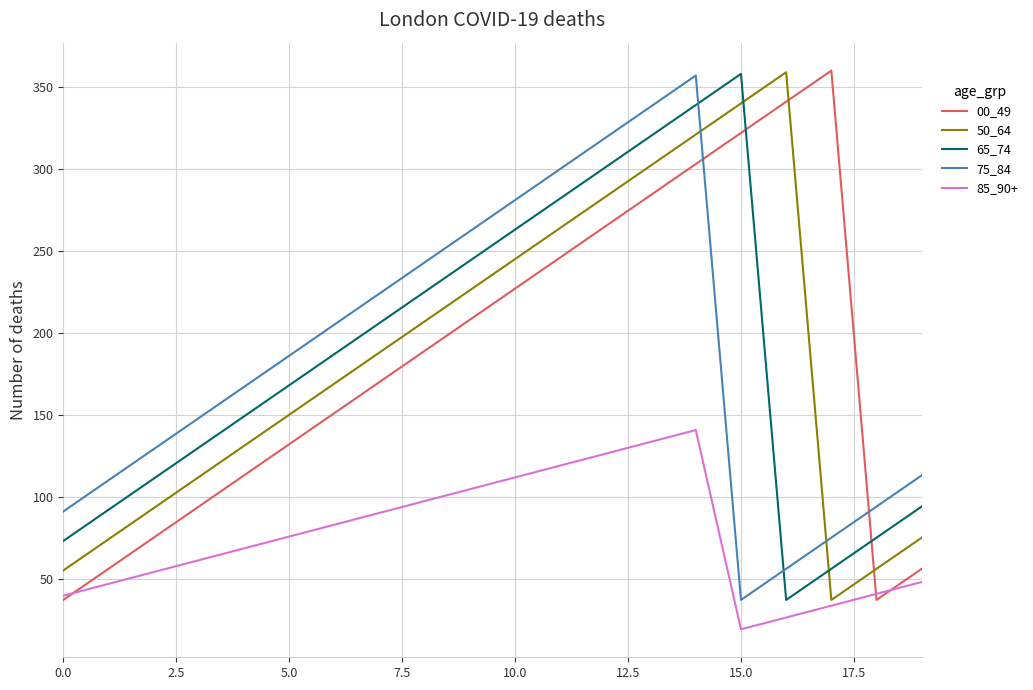

What is the lowest value of the 50_64 series?

37.0